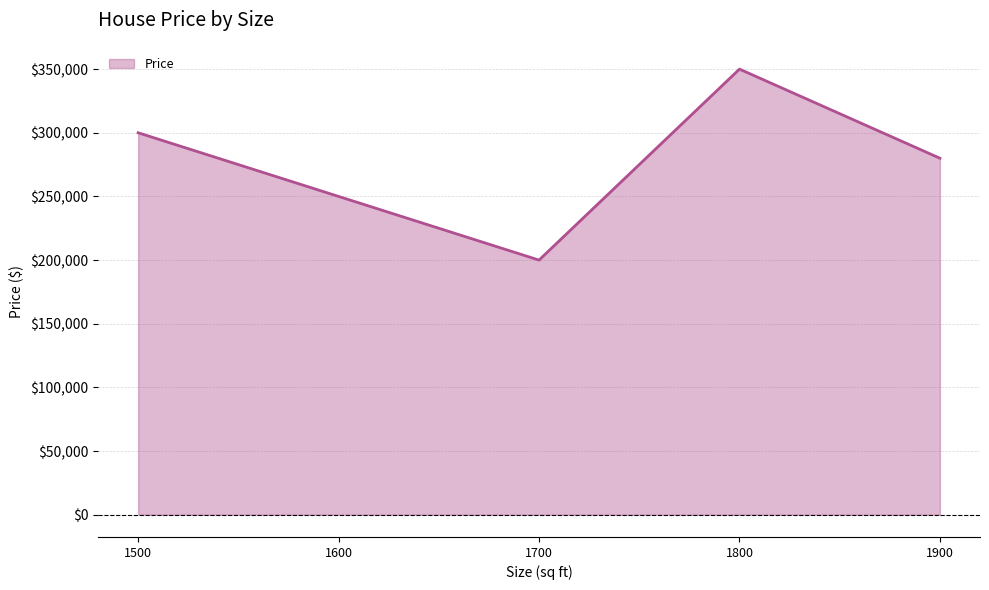

What is the greatest value displayed?

350000